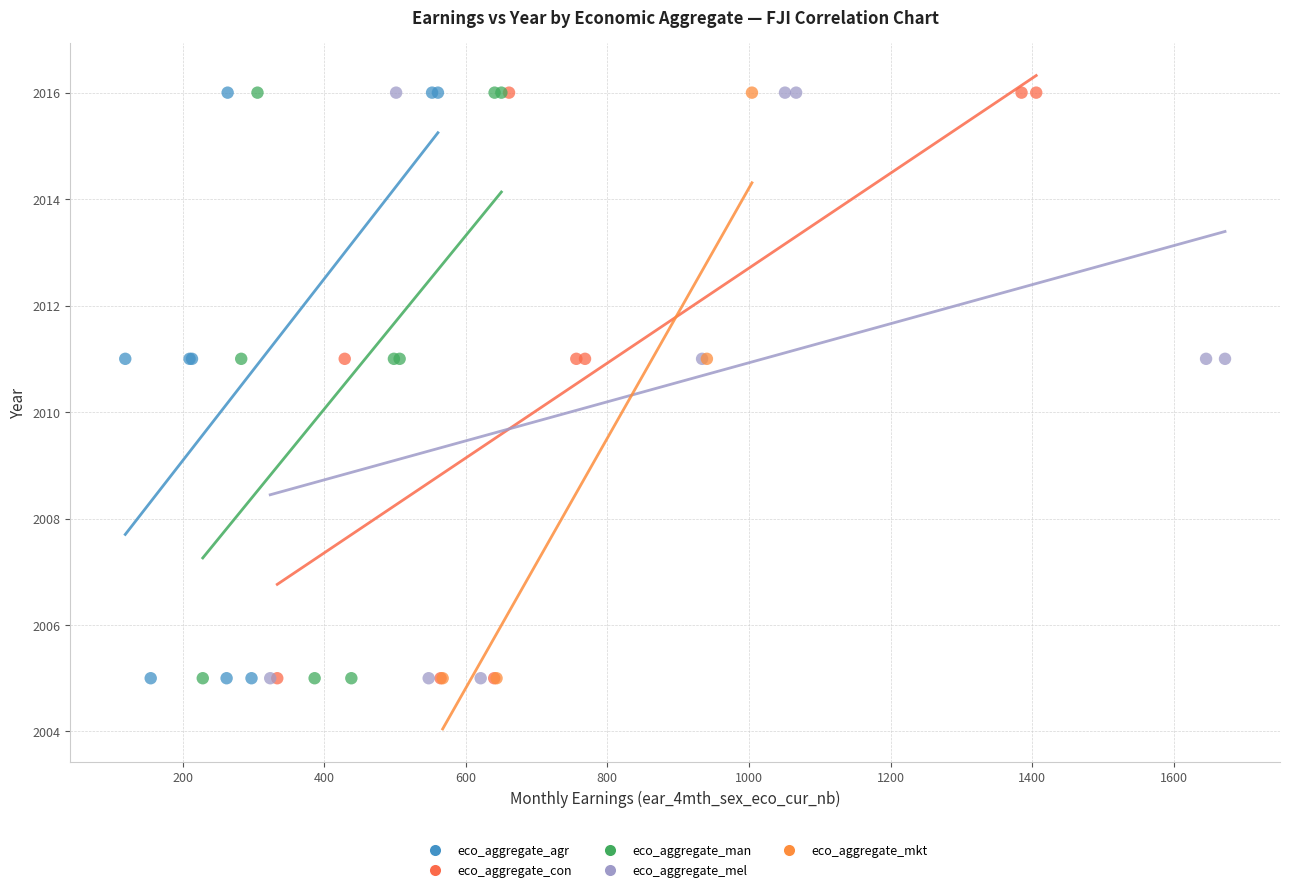

What are all the series names shown in the legend?

eco_aggregate_agr, eco_aggregate_con, eco_aggregate_man, eco_aggregate_mel, eco_aggregate_mkt